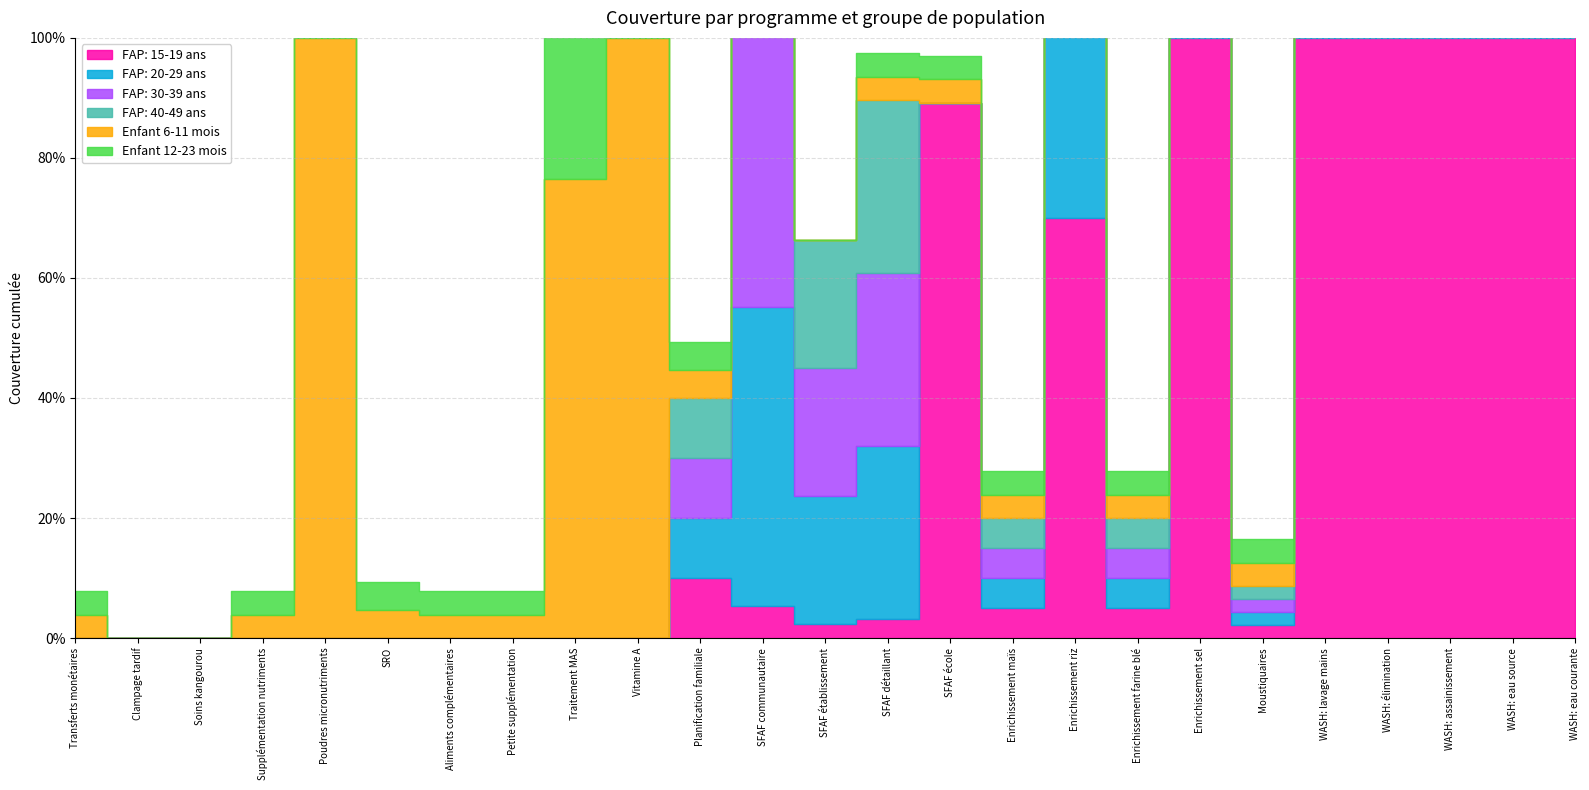

What is the difference between the highest and lowest values at Poudres micronutriments?

1.0